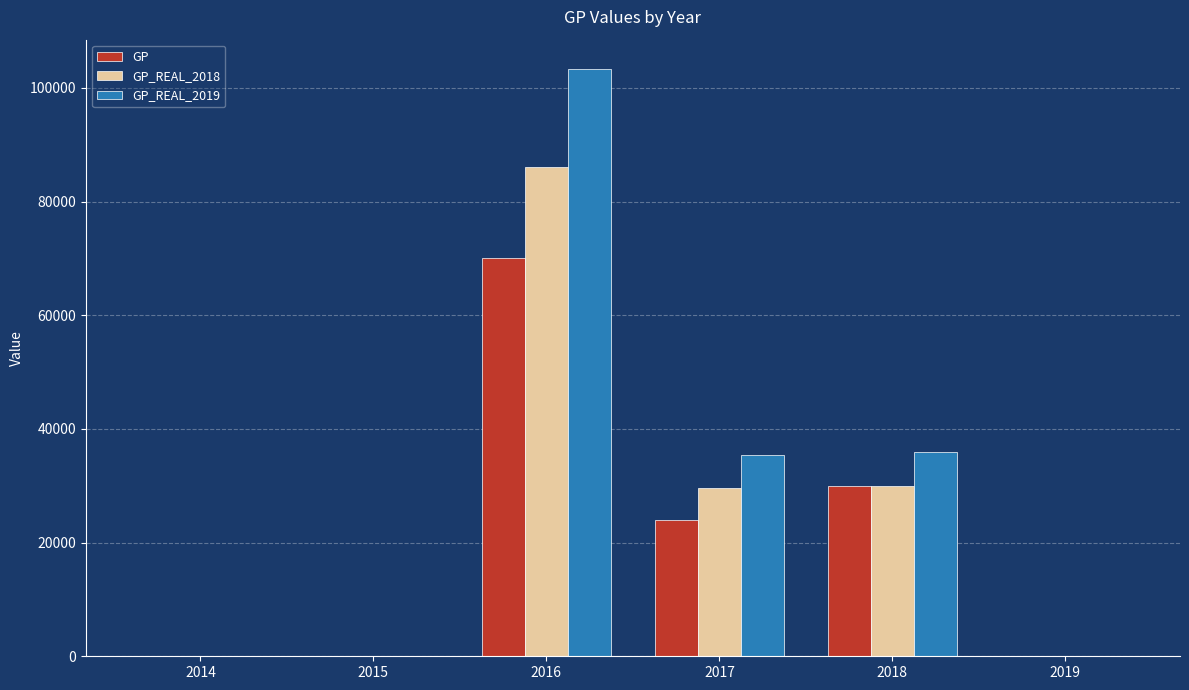

How many categories are shown in the chart?

6